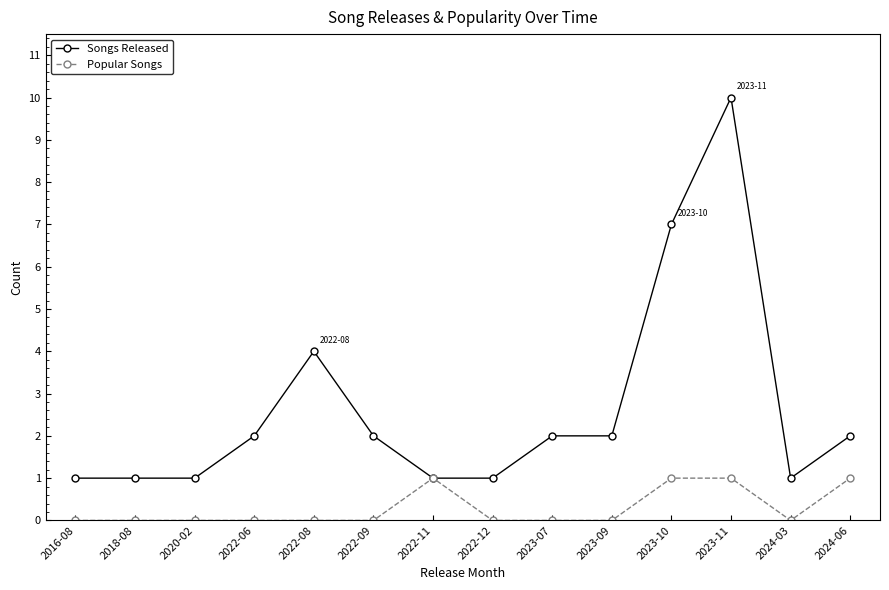

How many categories are shown in the chart?

14